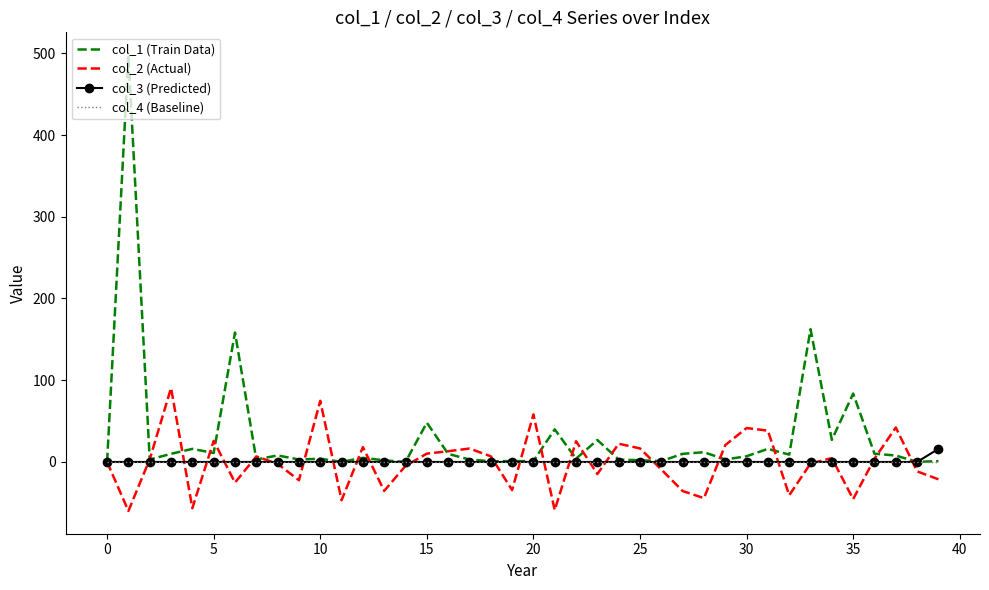

Which series has the largest total across all categories?

col_1 (Train Data)